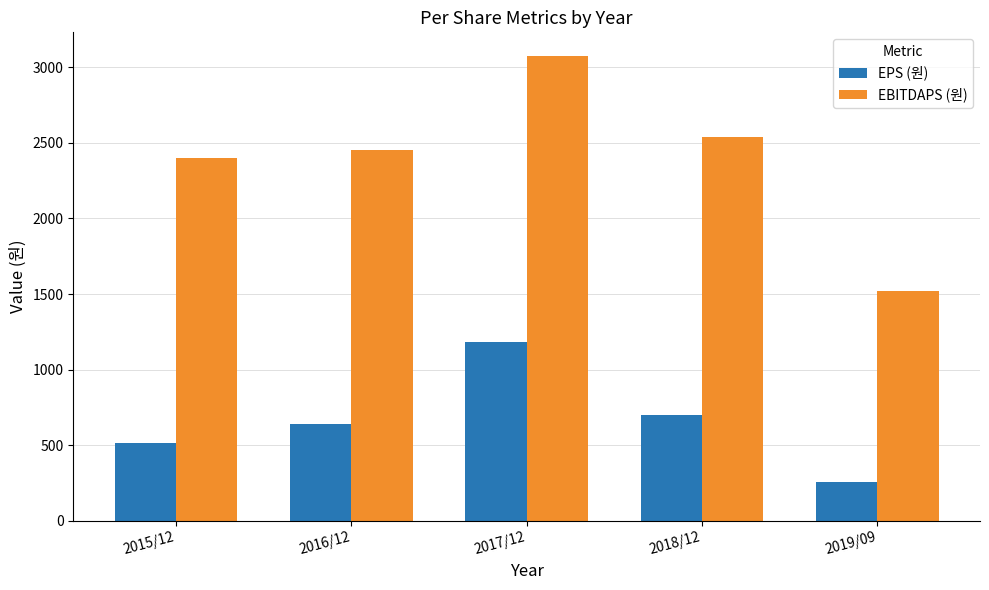

How many values in the EBITDAPS (원) series are below 2455?

2